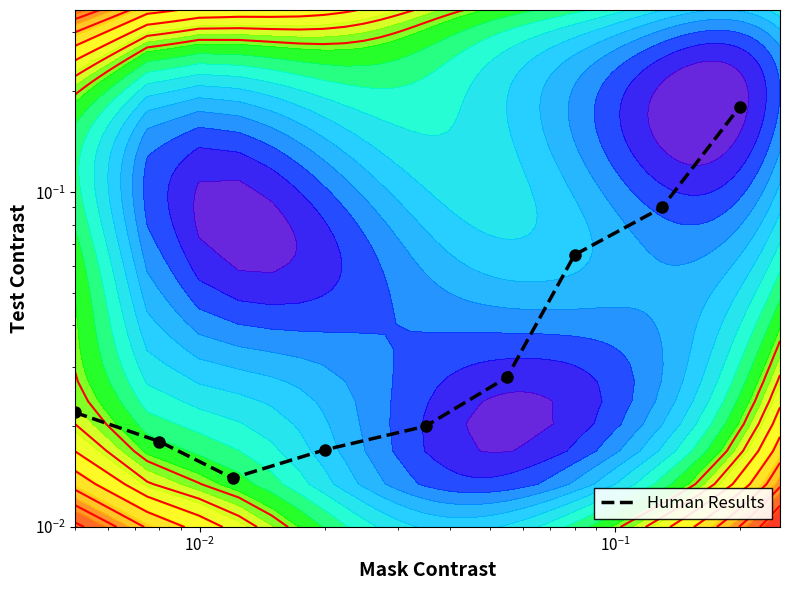

Count the number of data series in this chart.

1